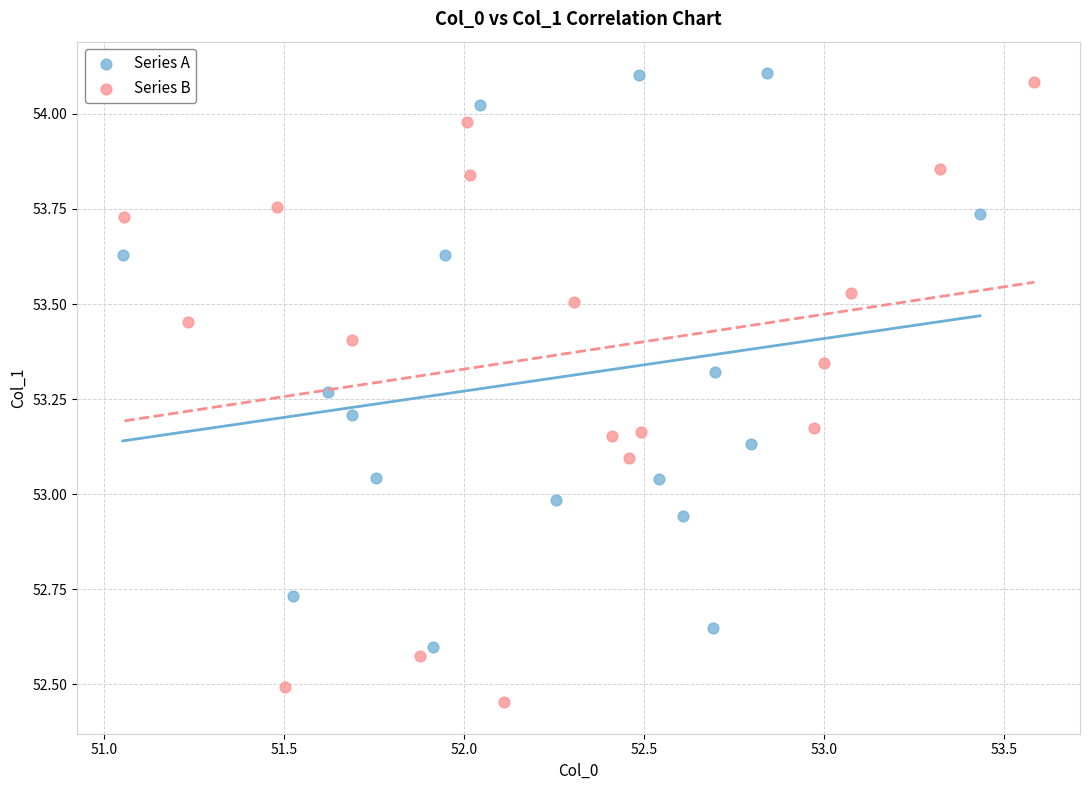

Which series has the largest Y range (max minus min)?

Series B